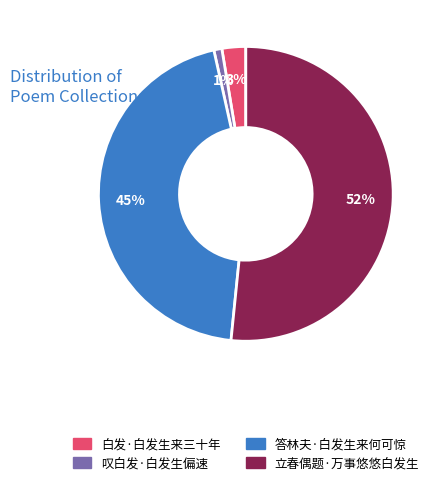

To the nearest percent, what percentage of the pie is 白发·白发生来三十年?

3%